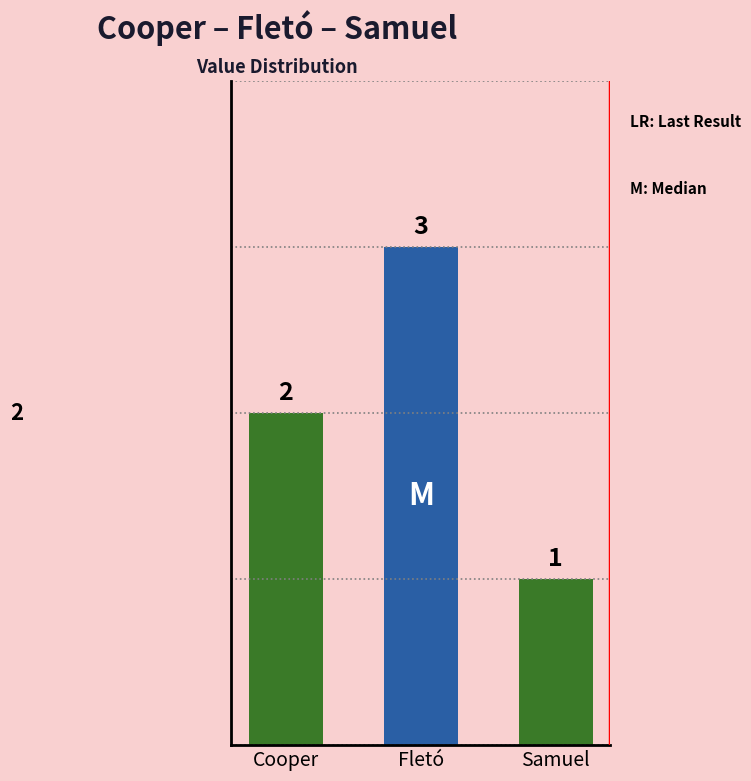

The chart shows a value of 3 at Cooper. True or false?

False